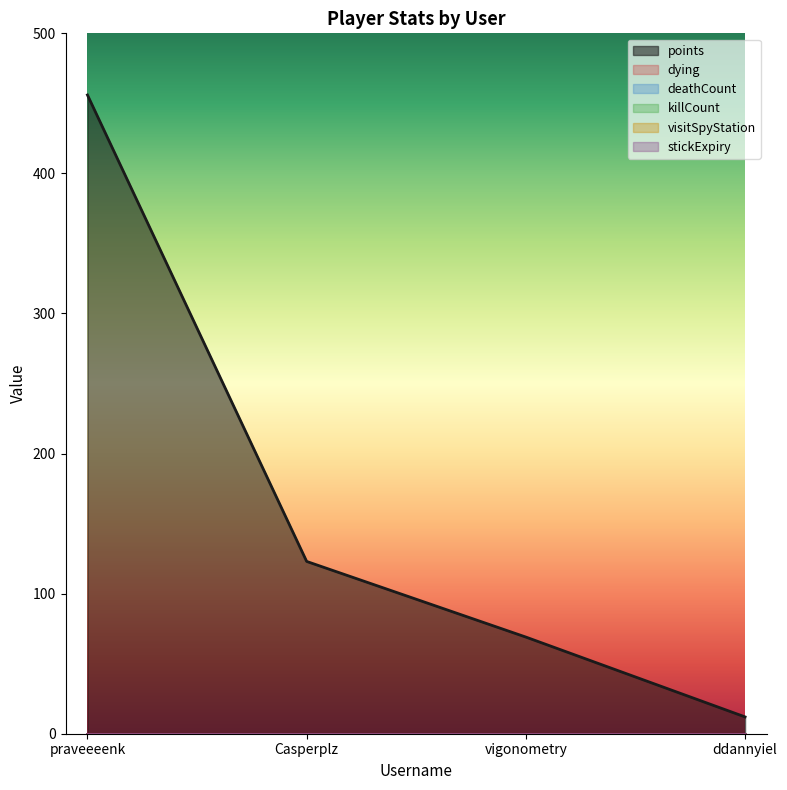

Is it true that killCount equals 0 at vigonometry?

True